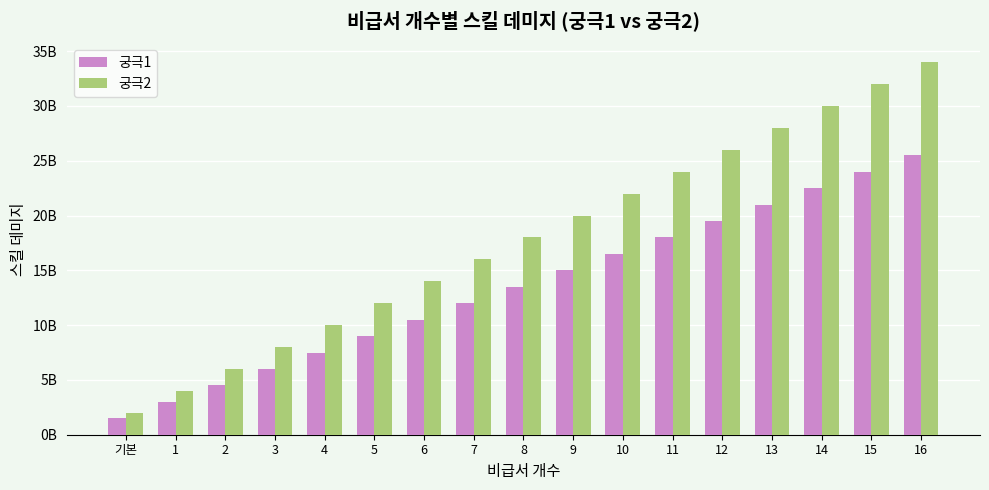

At which label is 궁극2 closest to 18000000000?

8